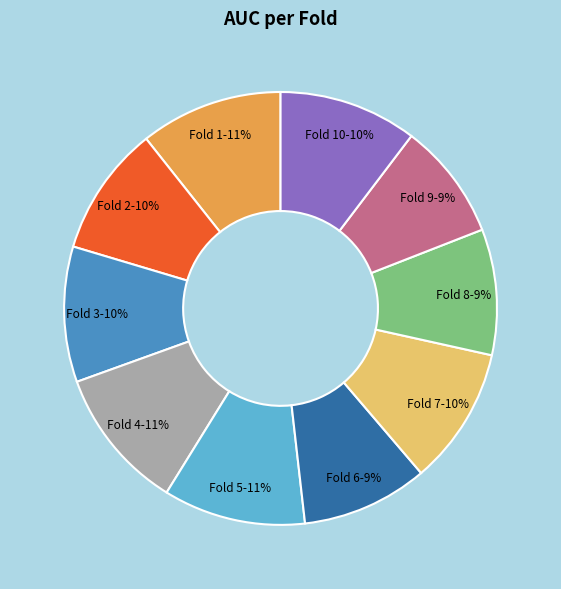

Is it true that Fold 7 is 10% of the pie?

True